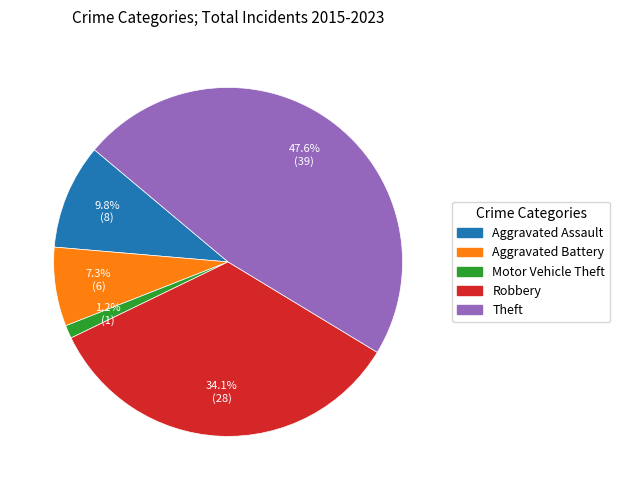

Combined, do Robbery and Aggravated Battery account for over 50%?

No